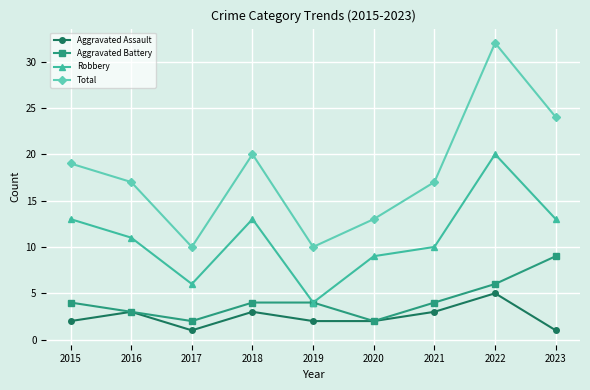

Which series has the largest total across all categories?

Total